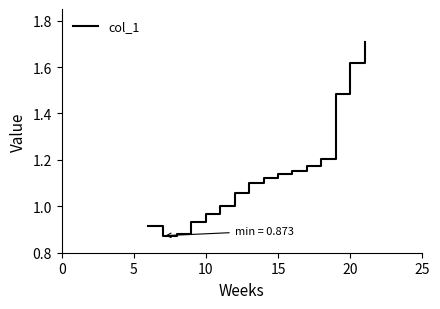

True or false: the data shows 2.3 at 20.

False